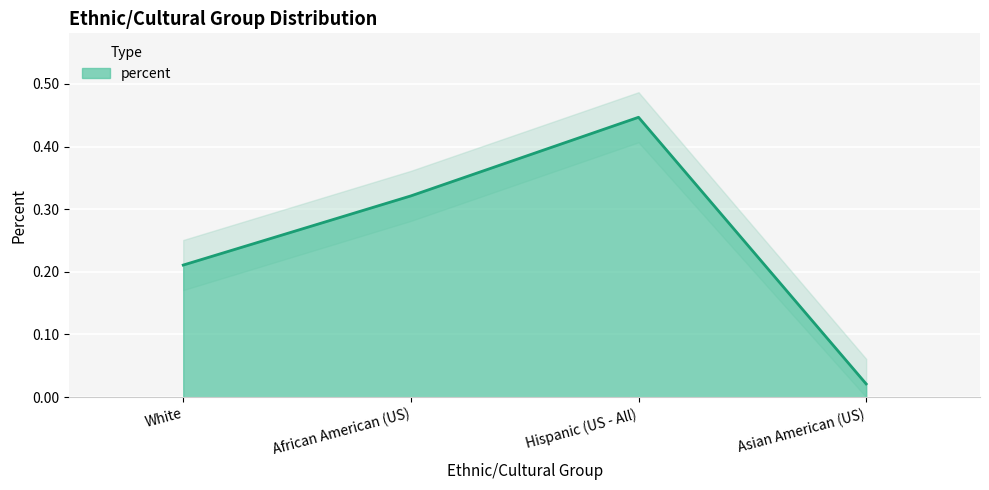

What is the average value?

0.2